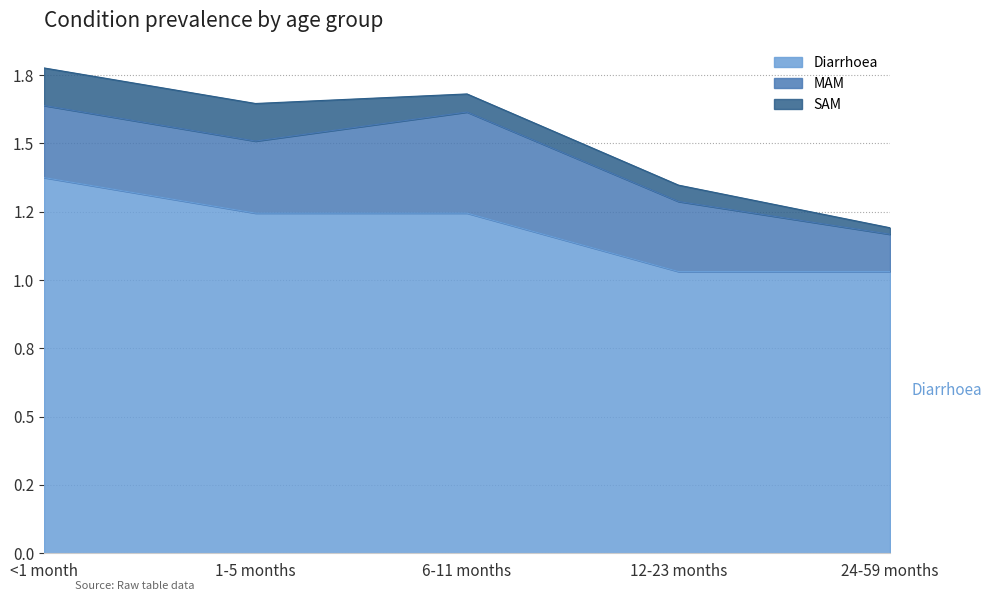

Reading right to left, what are all the values shown in this chart?

Diarrhoea: 24-59 months=1.0	12-23 months=1.0	6-11 months=1.2	1-5 months=1.2	<1 month=1.4
MAM: 24-59 months=0.1	12-23 months=0.3	6-11 months=0.4	1-5 months=0.3	<1 month=0.3
SAM: 24-59 months=0.0	12-23 months=0.1	6-11 months=0.1	1-5 months=0.1	<1 month=0.1